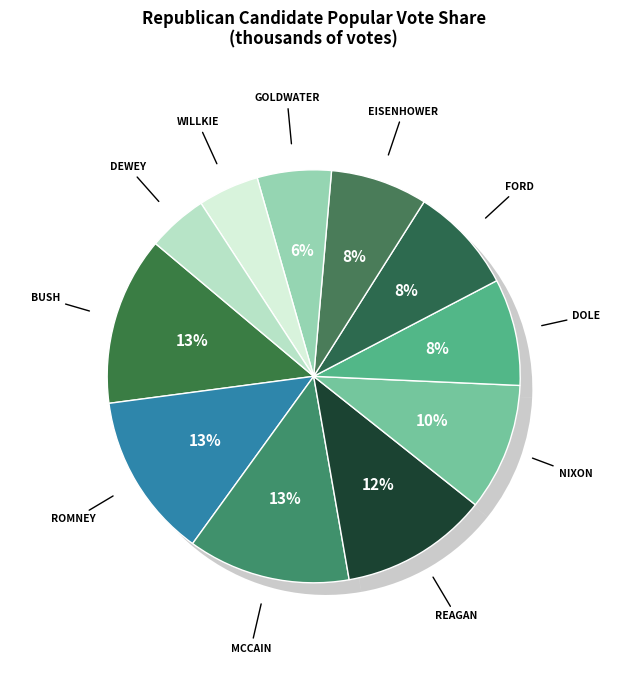

Is it true that Dole is 8% of the pie?

True